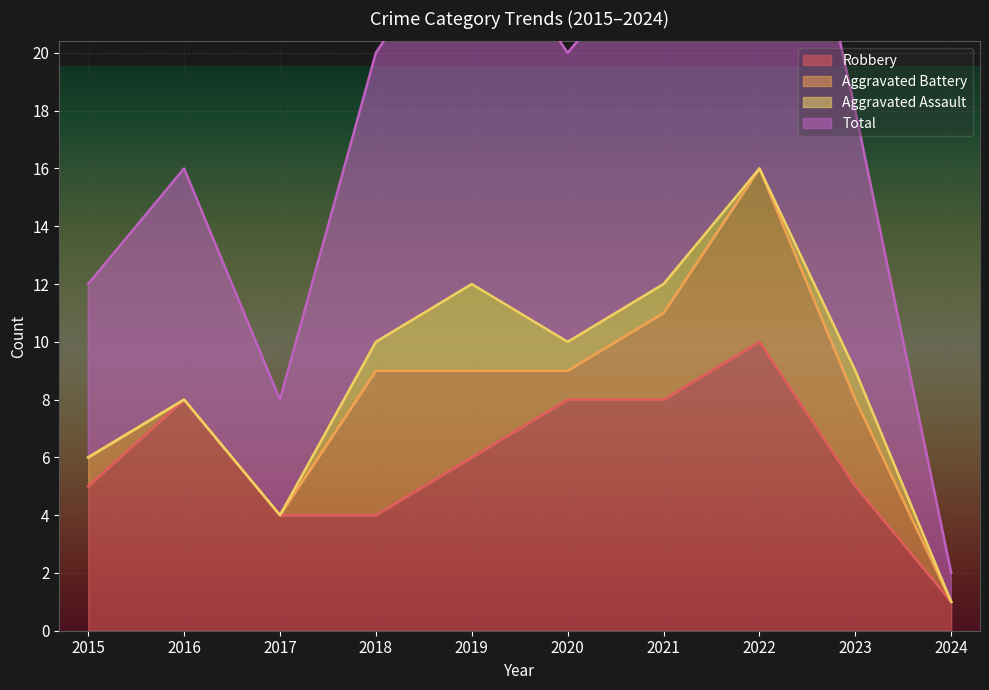

Where does the Robbery series first go above 6?

2016